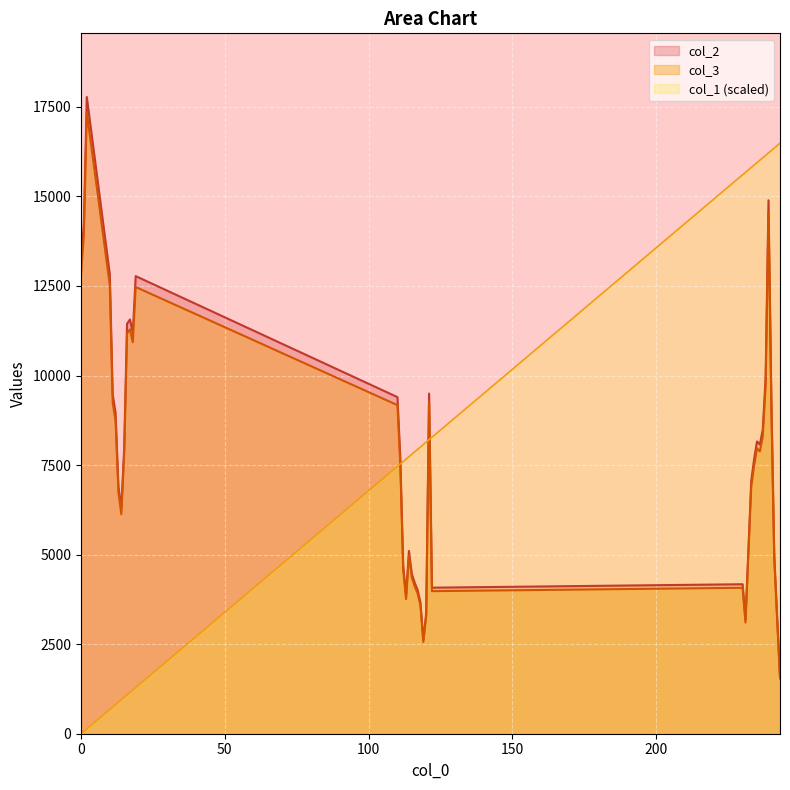

Reading left to right, list all the values displayed in this chart.

col_1: 0.0	67.8	135.7	678.4	746.3	814.1	882.0	949.8	1017.7	1085.5	1153.3	1221.2	1289.0	7462.8	7530.6	7598.5	7666.3	7734.2	7802.0	7869.8	7937.7	8005.5	8073.4	8141.2	8209.1	8276.9	15604.0	15671.9	15739.7	15807.5	15875.4	15943.2	16011.1	16078.9	16146.8	16214.6	16282.4	16350.3	16418.1	16486.0
col_2: 13117.0	14282.0	17775.0	12826.0	9469.0	8955.0	6903.0	6277.0	7981.0	11447.0	11564.0	11196.0	12775.0	9397.0	7683.0	4692.0	3851.0	5101.0	4463.0	4214.0	4013.0	3666.0	2621.0	3367.0	9497.0	4077.0	4173.0	3179.0	5113.0	7060.0	7662.0	8160.0	8073.0	8490.0	9939.0	14892.0	9299.0	4987.0	3270.0	1583.0
col_3: 12804.7	13942.0	17351.8	12520.6	9243.5	8741.8	6738.6	6127.5	7791.0	11174.5	11288.7	10929.4	12470.8	9173.3	7500.1	4580.3	3759.3	4979.5	4356.7	4113.7	3917.5	3578.7	2558.6	3286.8	9270.9	3979.9	4073.6	3103.3	4991.3	6891.9	7479.6	7965.7	7880.8	8287.9	9702.4	14537.4	9077.6	4868.3	3192.1	1545.3